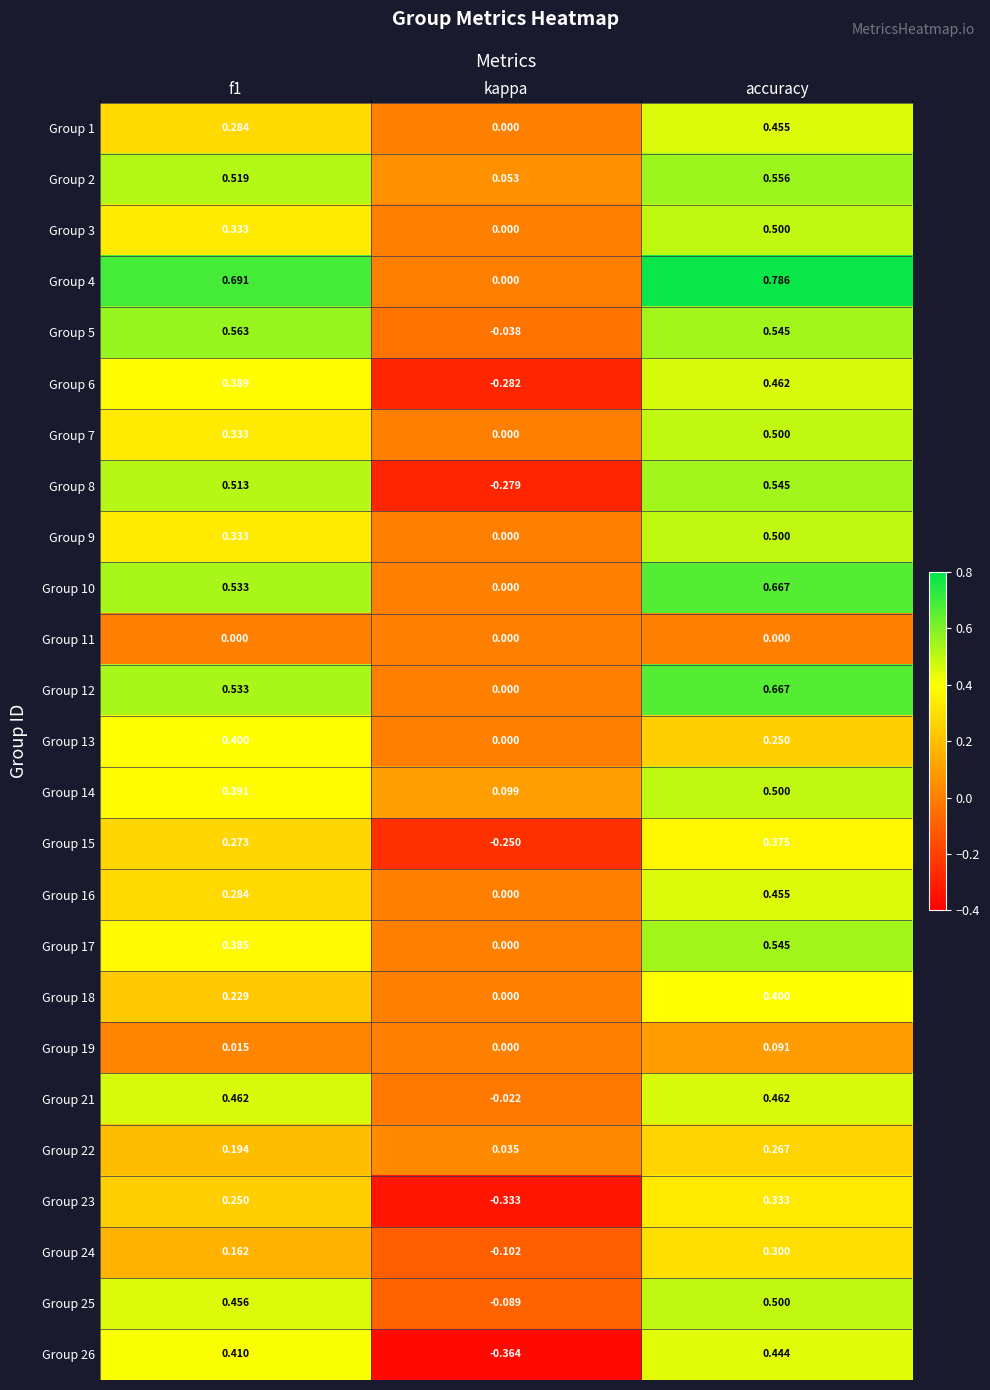

Which label corresponds to the largest value in the chart?

accuracy